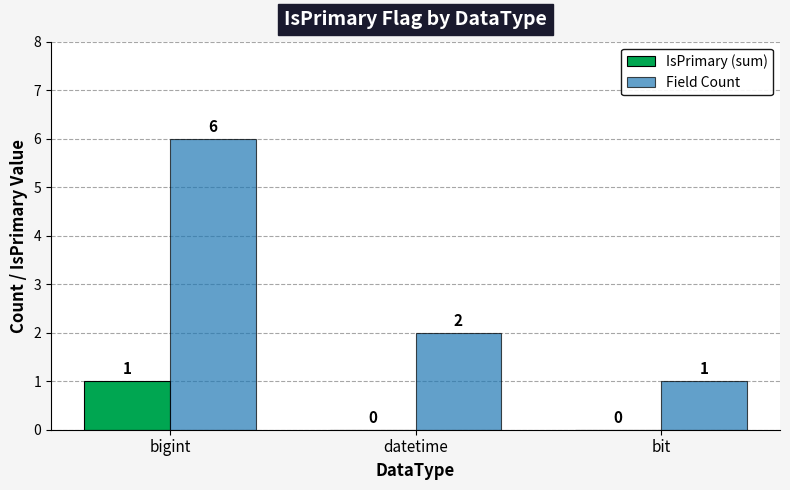

What is the approximate value of Field Count at bigint?

6